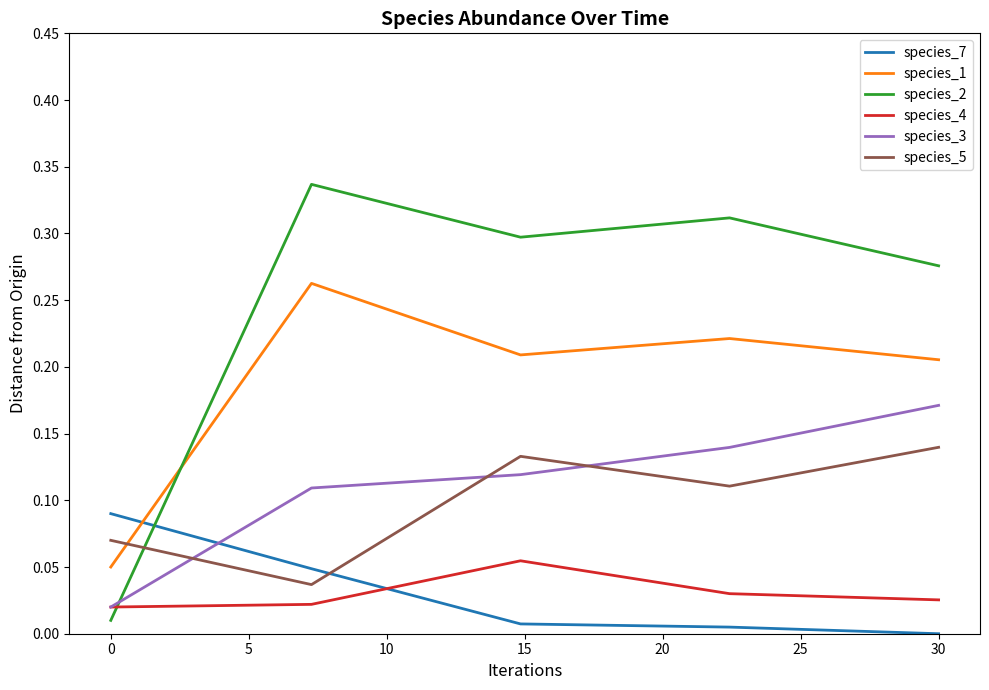

True or false: species_5 and species_2 cross at least once.

True